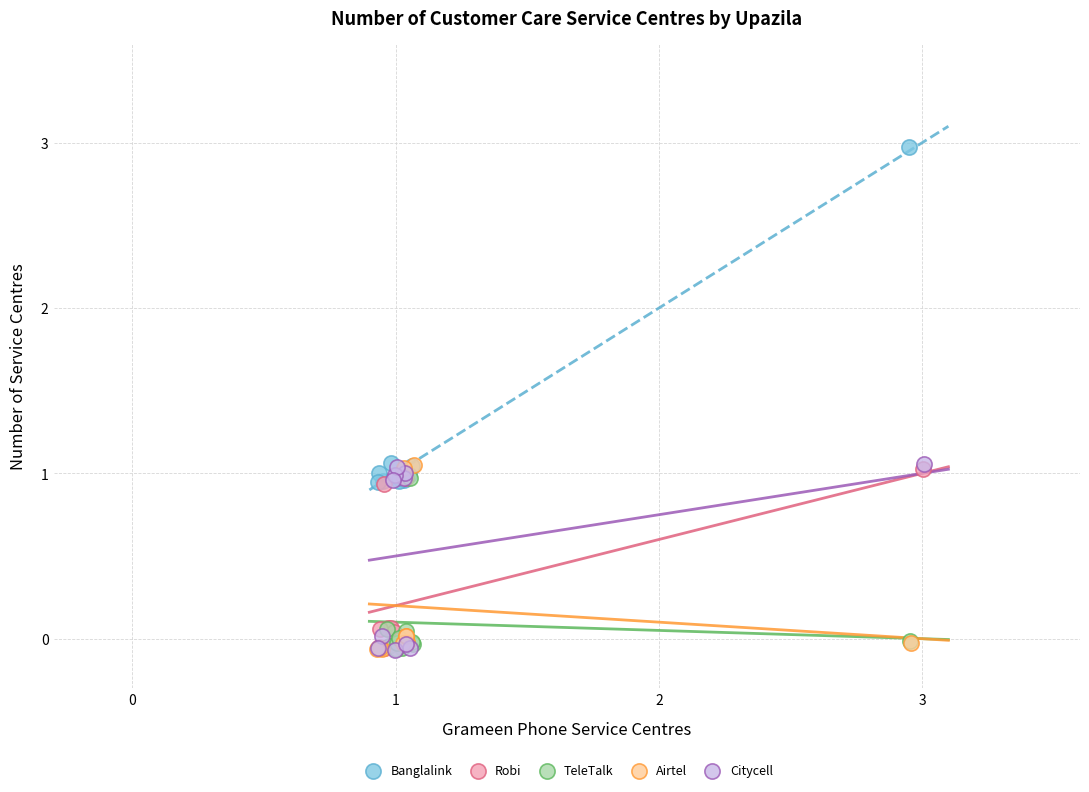

Which series has the largest Y range (max minus min)?

Banglalink